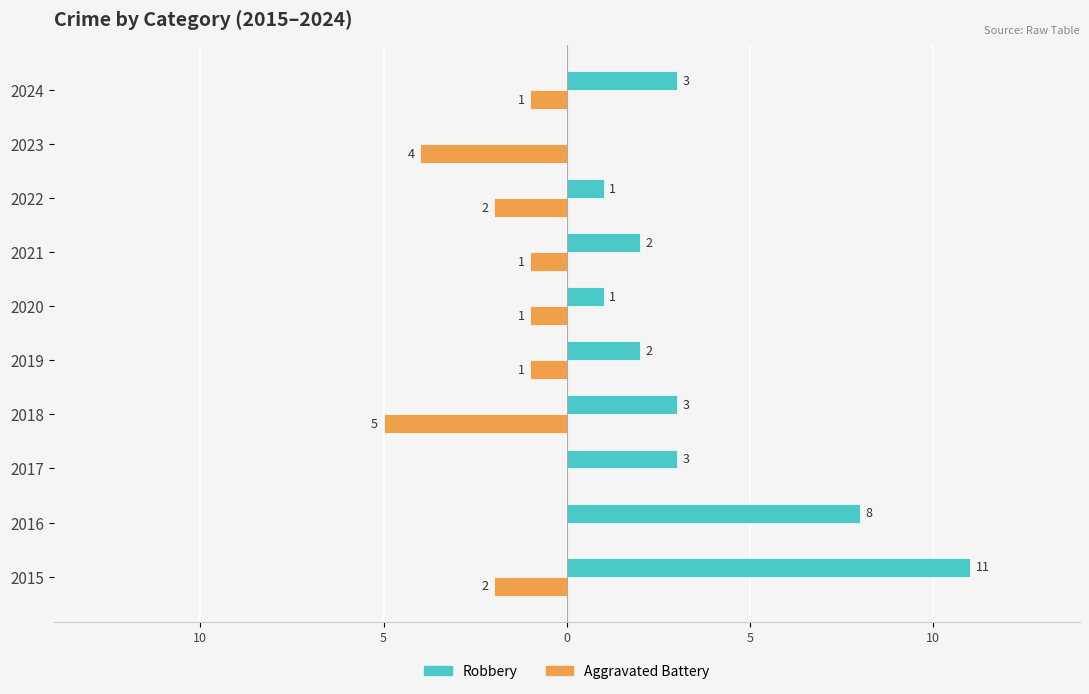

How many values in the Robbery series exceed 3?

2